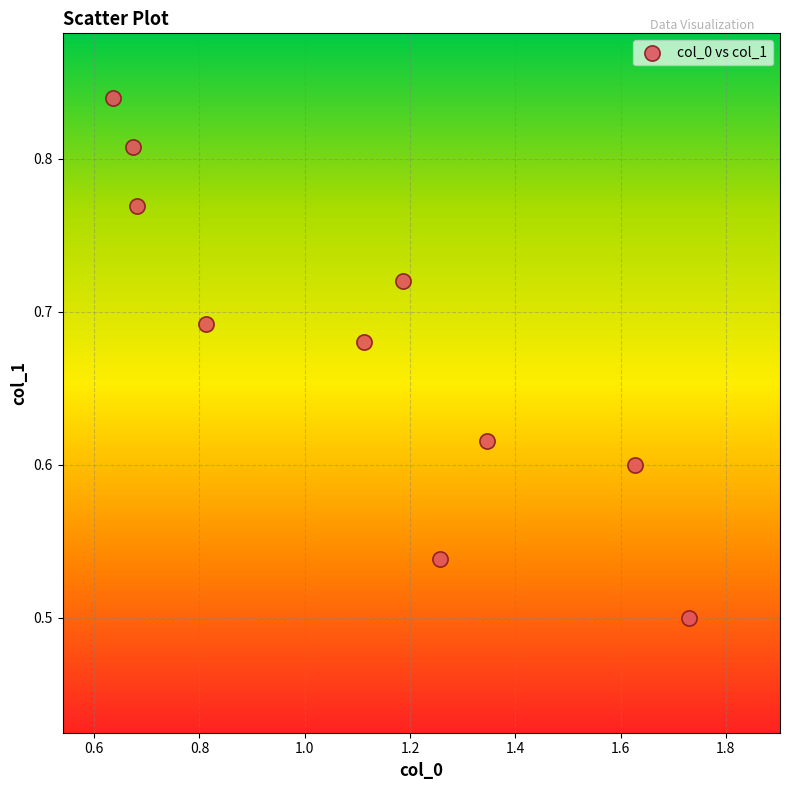

What is the range of X values (max minus min)?

1.1